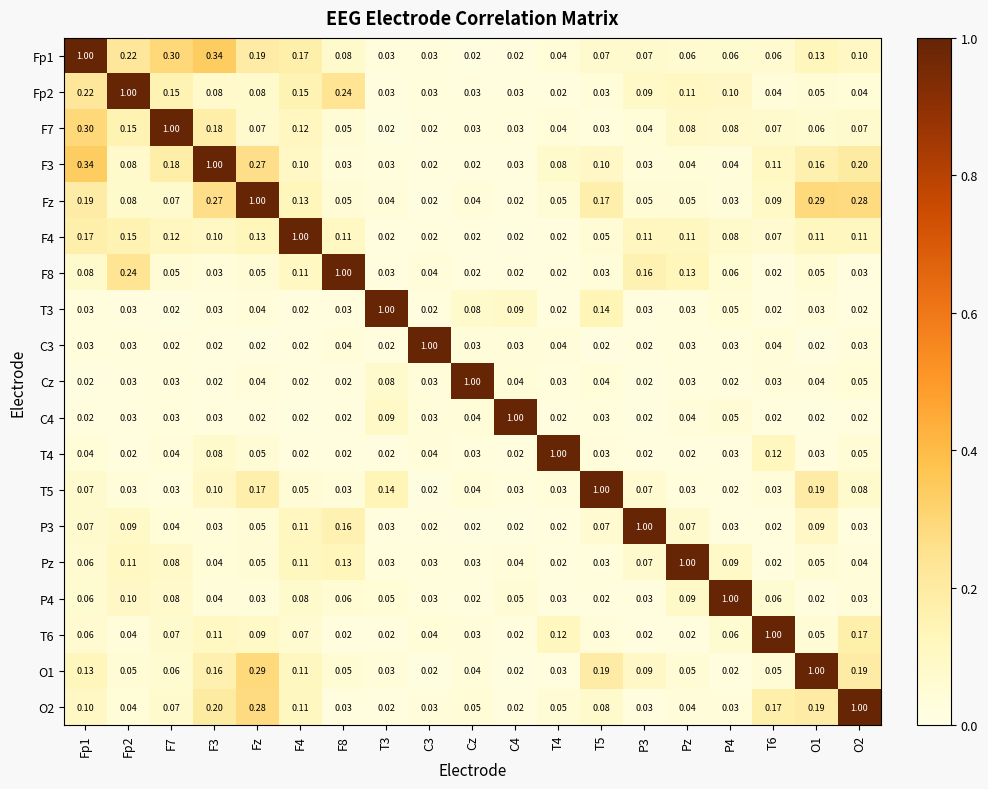

At which category is the sum across all series the highest?

Fp1